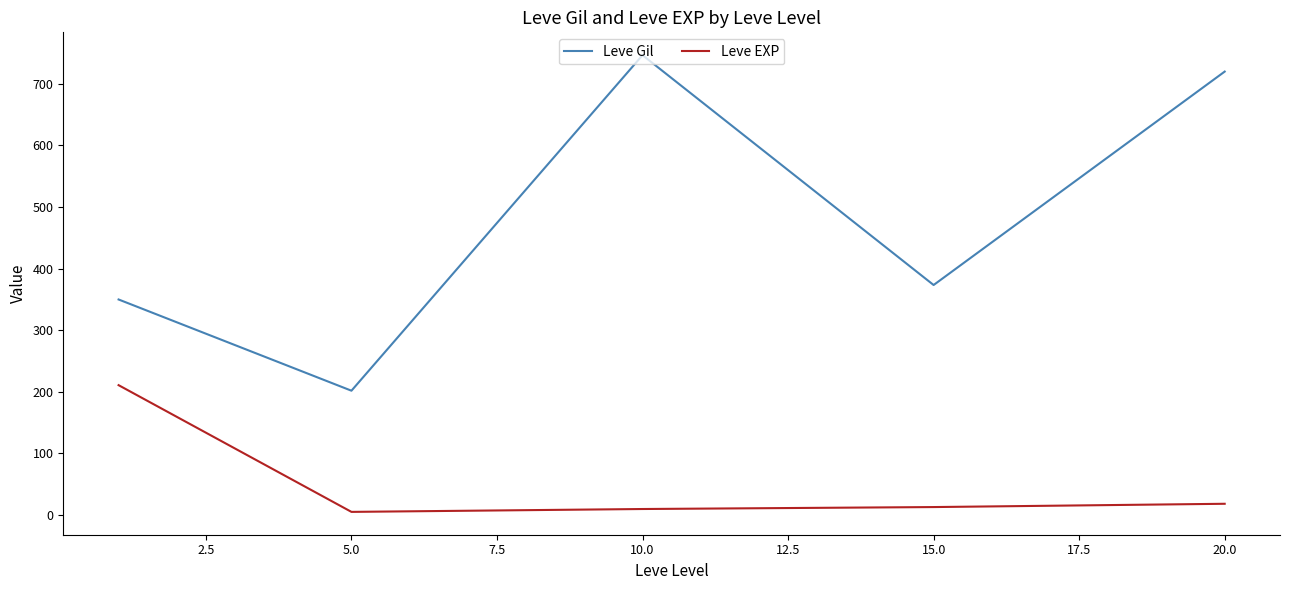

What is the maximum value shown in the chart?

746.7